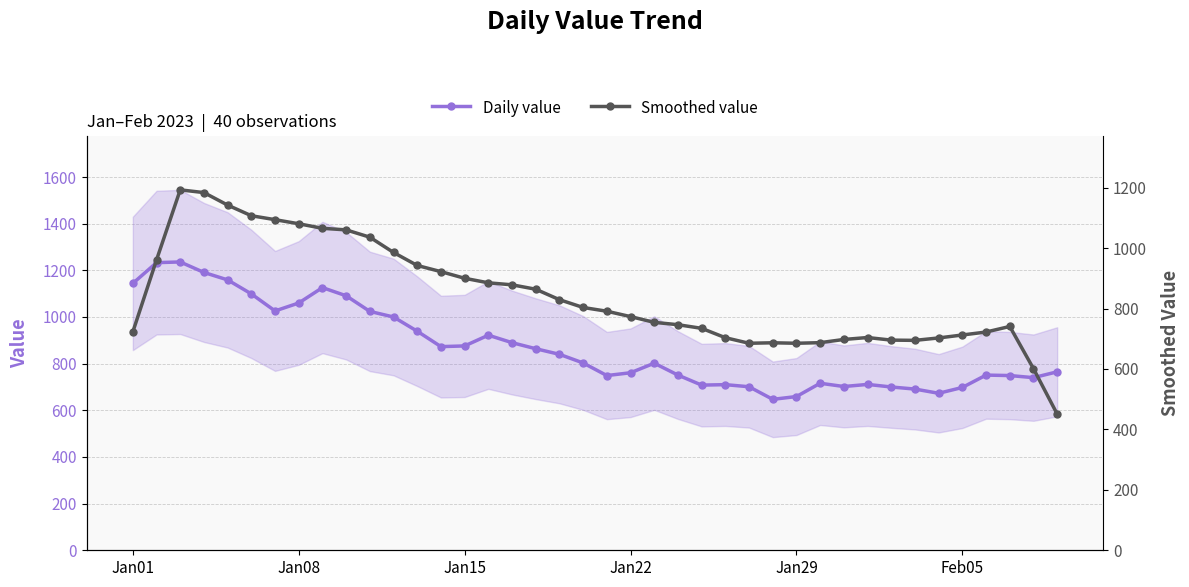

How many data points in Daily value are less than 803?

20